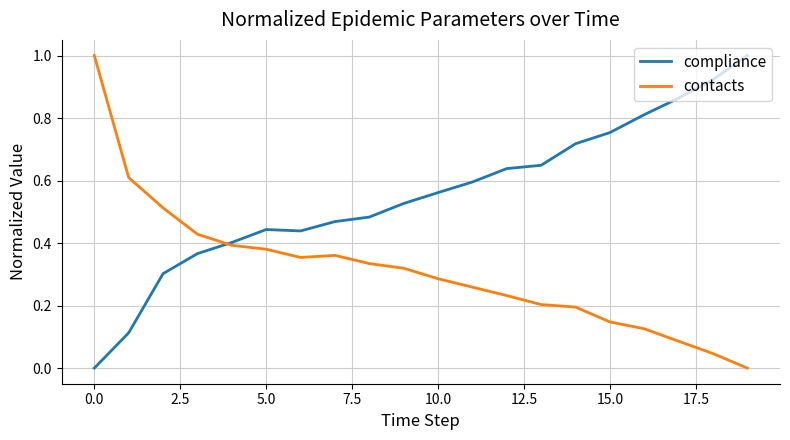

Rank the series by their average value, from lowest to highest.

contacts, compliance